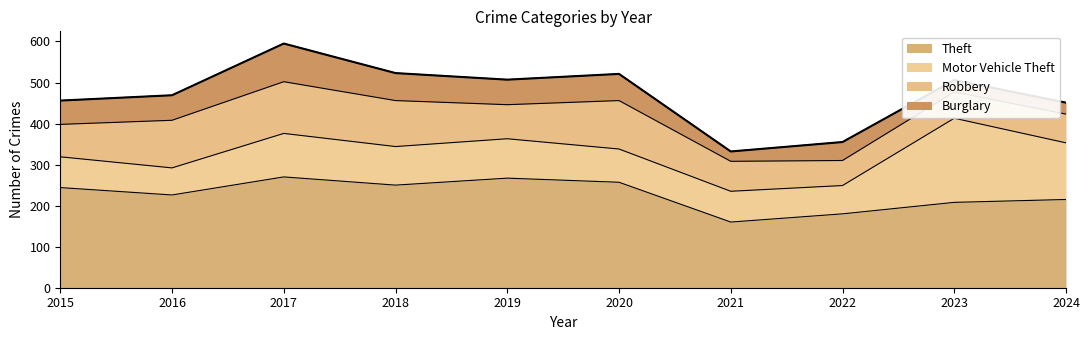

Between 2023 and 2024, which series saw the biggest shift?

Motor Vehicle Theft